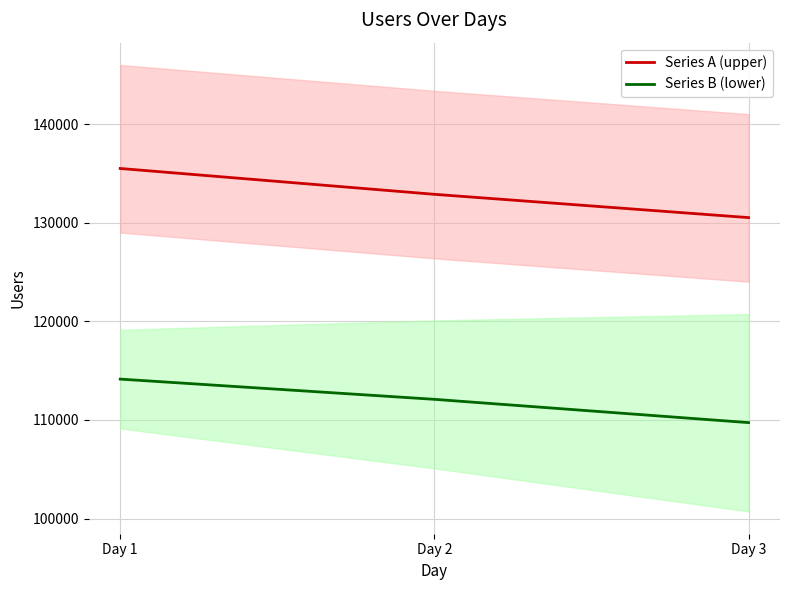

Where is Series A (upper) nearest to the value 133004?

Day 2